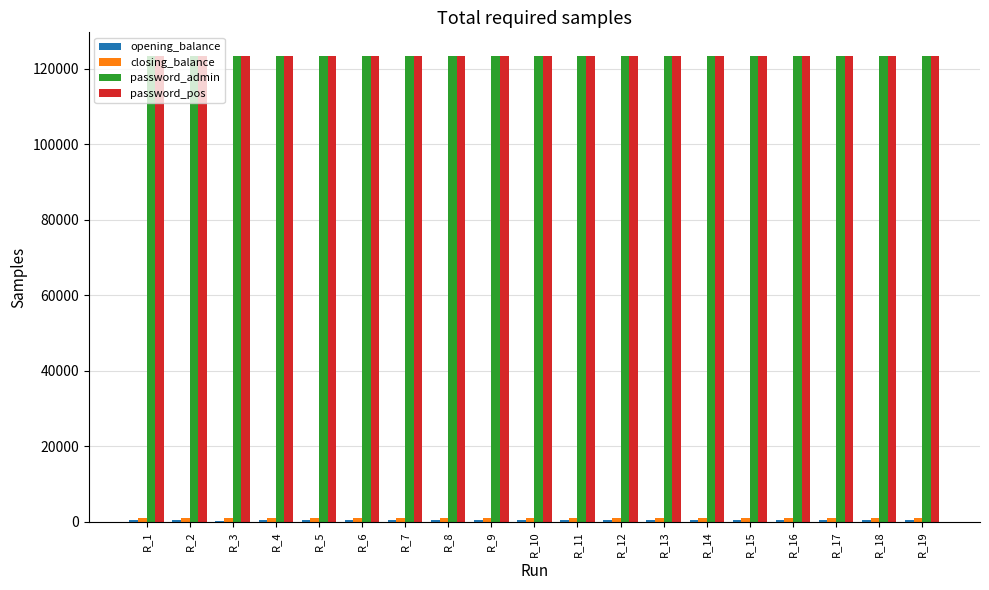

What is the highest value of the password_admin series?

123456